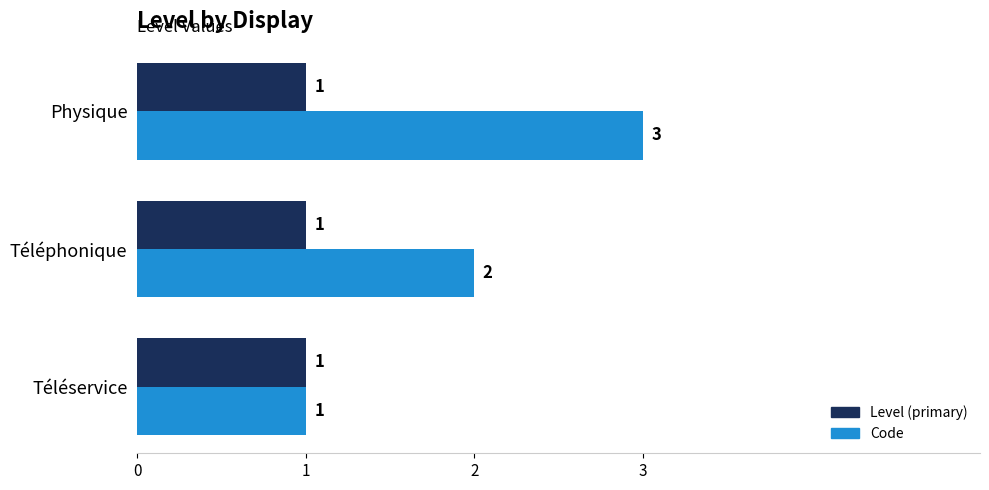

At which category is the sum across all series the highest?

Physique